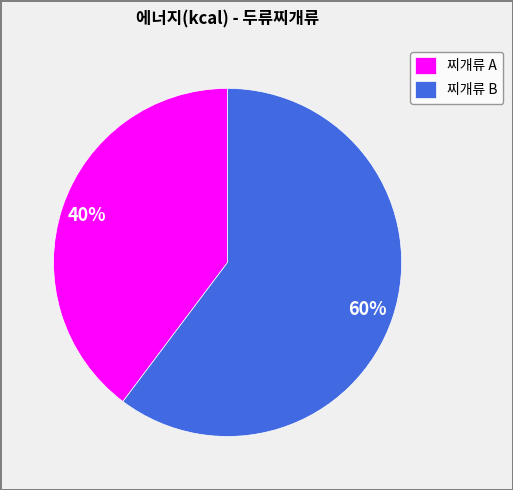

To the nearest percent, what percentage of the pie is 찌개류 A?

40%